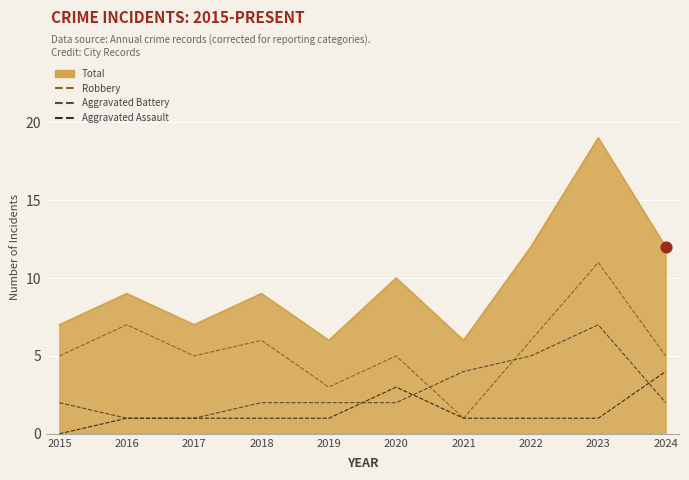

What are all the series names shown in the legend?

Total, Robbery, Aggravated Battery, Aggravated Assault